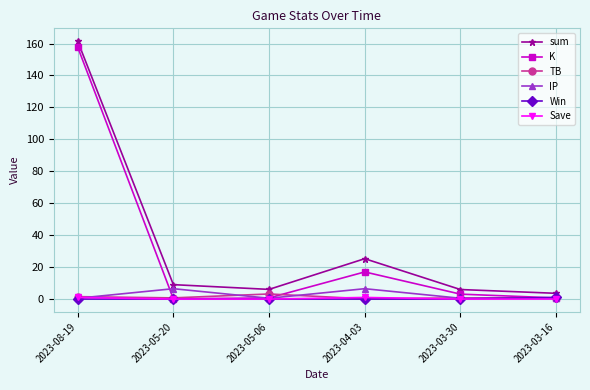

What is the label of the 2nd point from the right?

2023-03-30